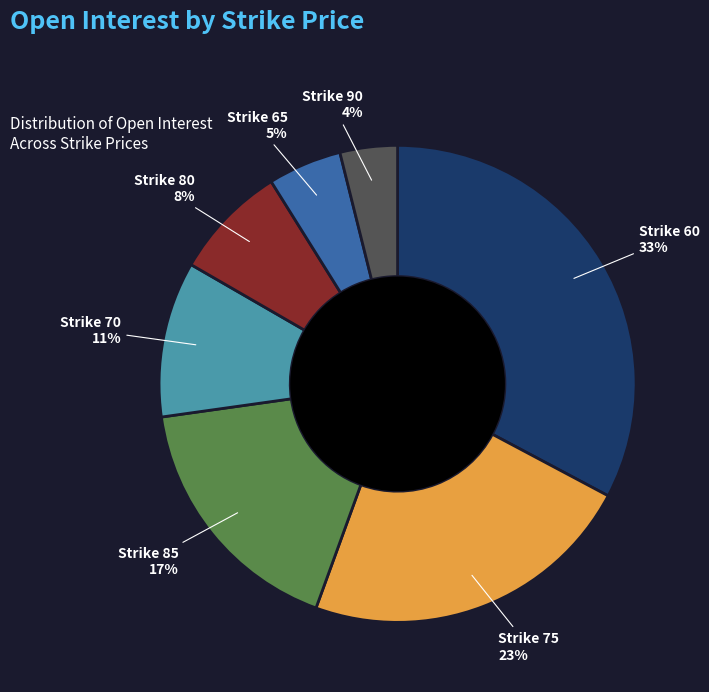

Which category has the biggest portion of the pie?

Strike 60